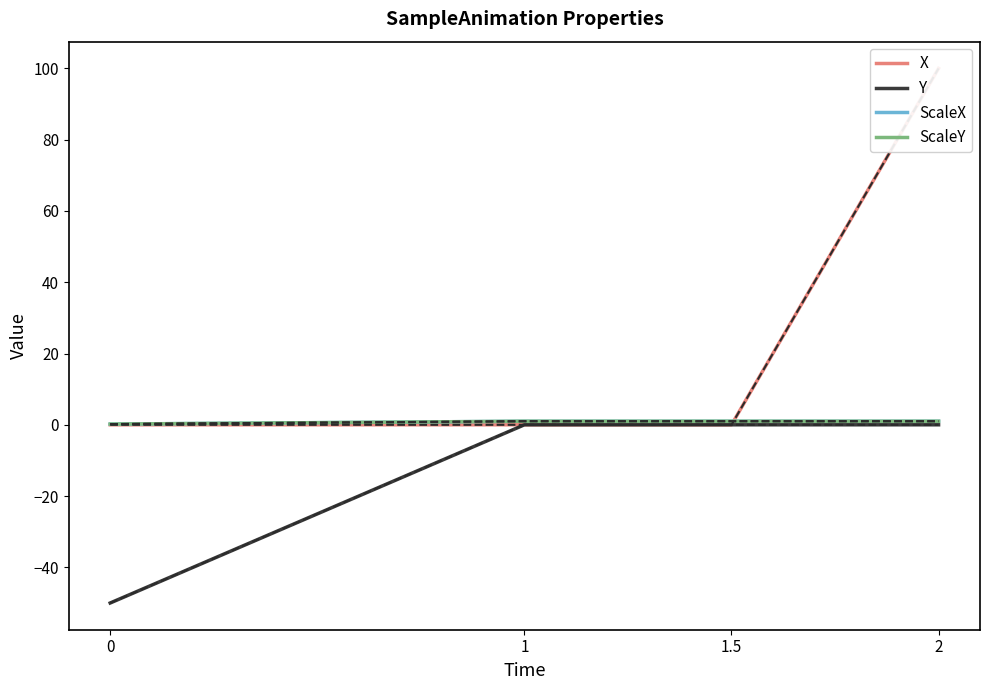

Reading left to right, transcribe all the data shown in this chart.

X: 0=0.0	1=0.0	1.5=0.0	2=100.0
Y: 0=-50.0	1=0.0	1.5=0.0	2=0.0
ScaleX: 0=0.2	1=1.0	1.5=1.0	2=1.0
ScaleY: 0=0.2	1=1.0	1.5=1.0	2=1.0